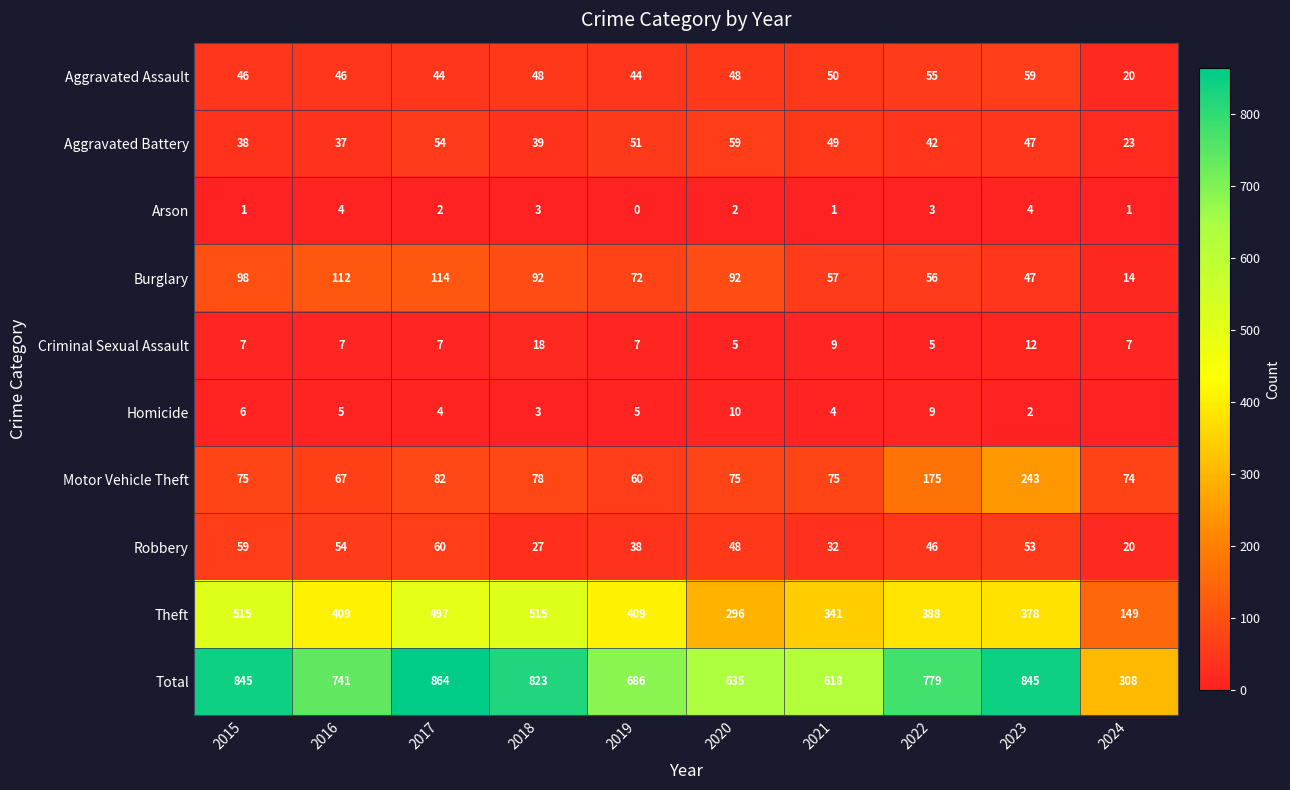

What is the greatest value displayed?

864